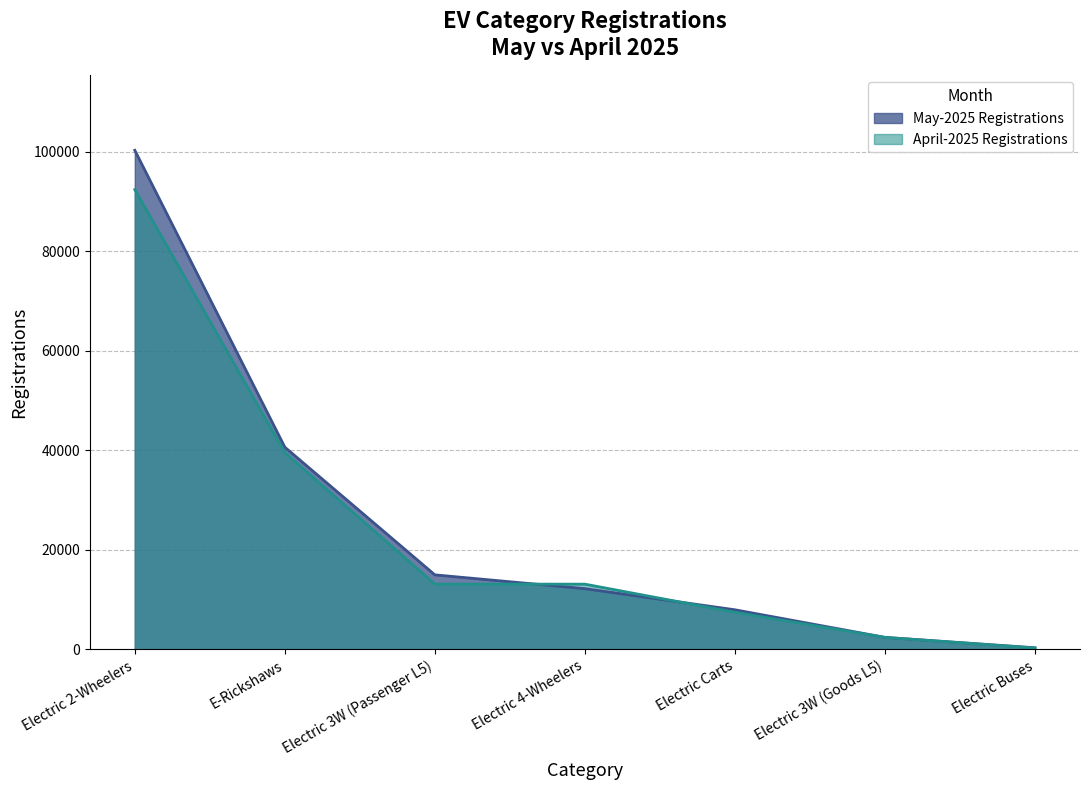

Does the chart display data point markers on the line(s)?

No